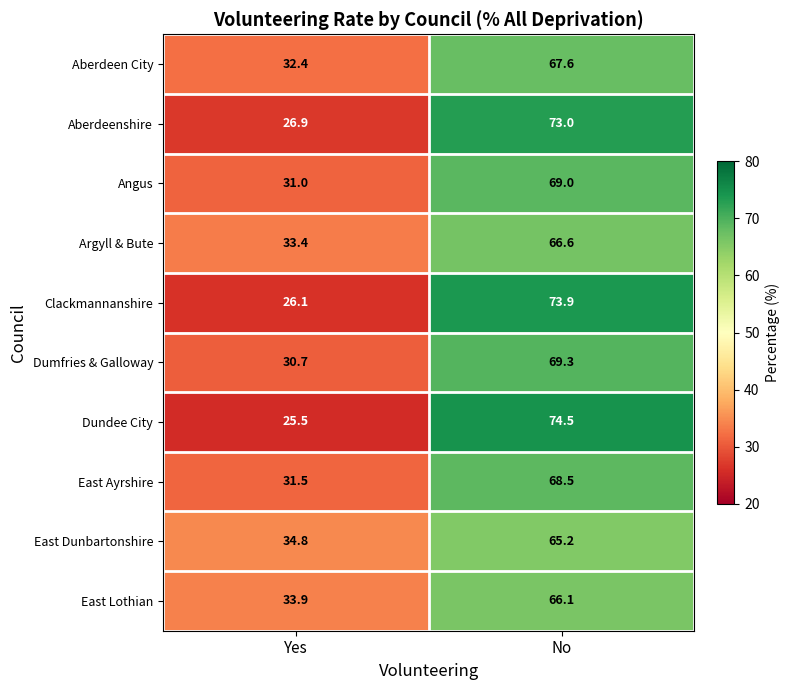

Which category has the highest value across all series?

No